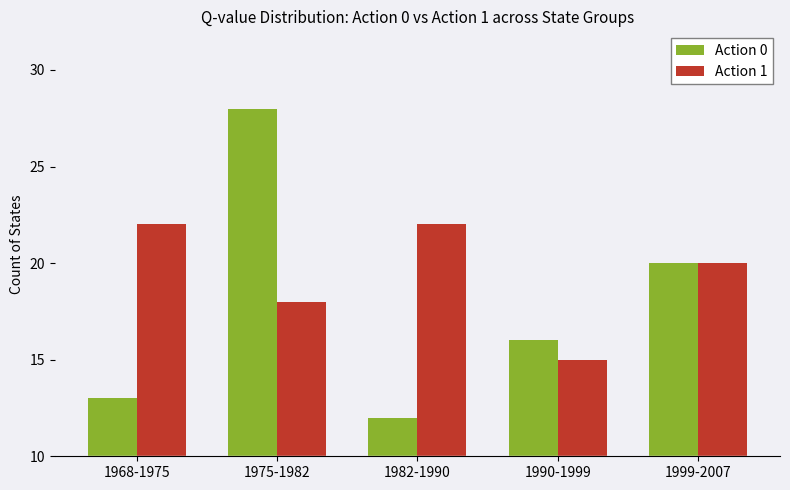

What is the average value of the Action 0 series?

18